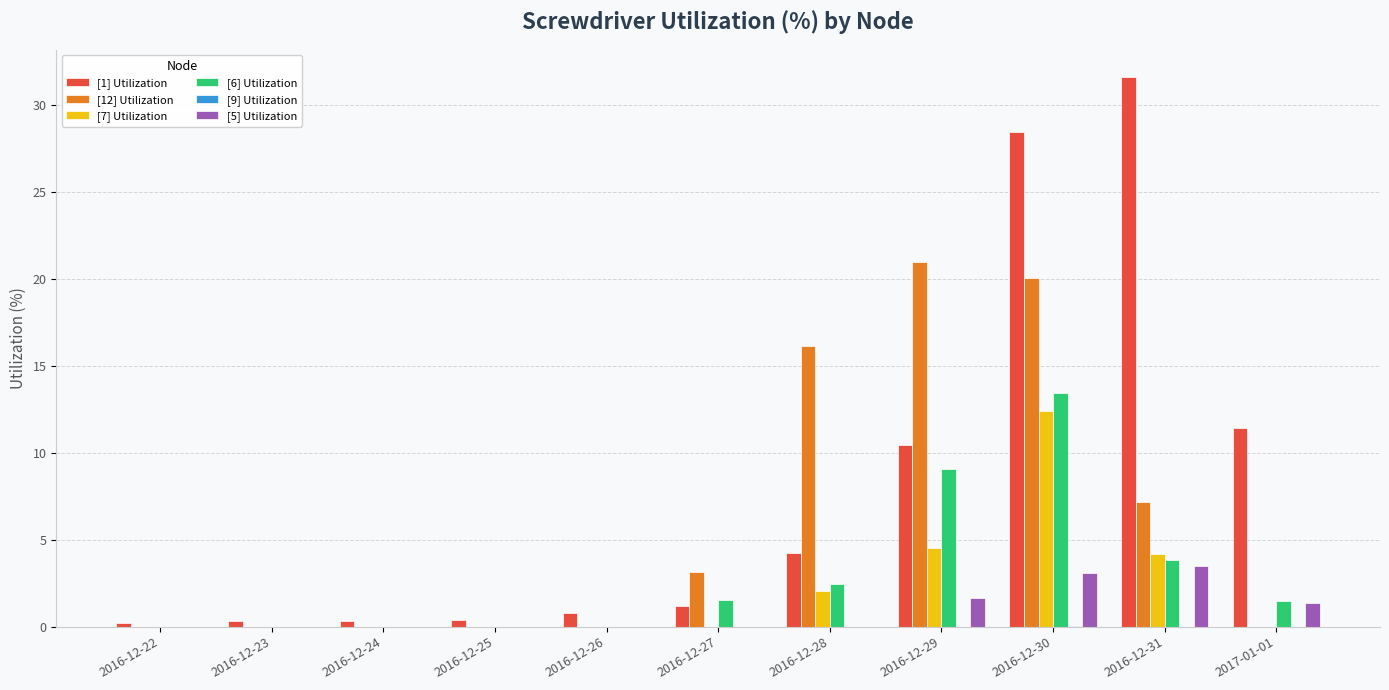

What is the difference between the [12] Utilization values at 2016-12-30 and 2016-12-28?

3.9